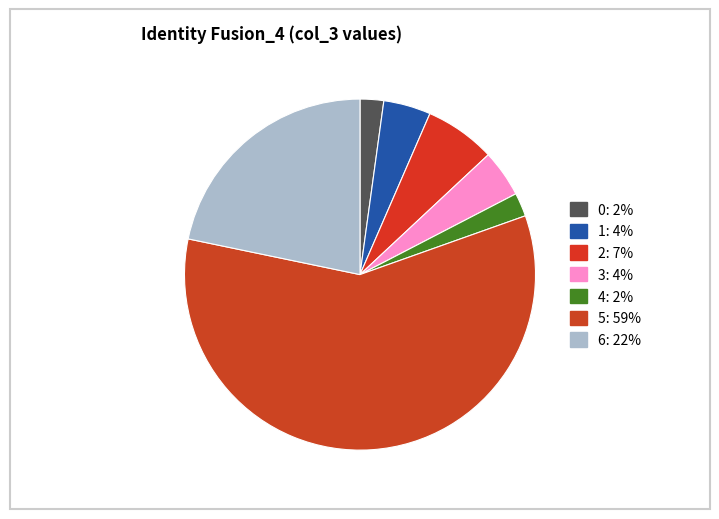

To the nearest percent, what percentage of the pie is 1?

4%